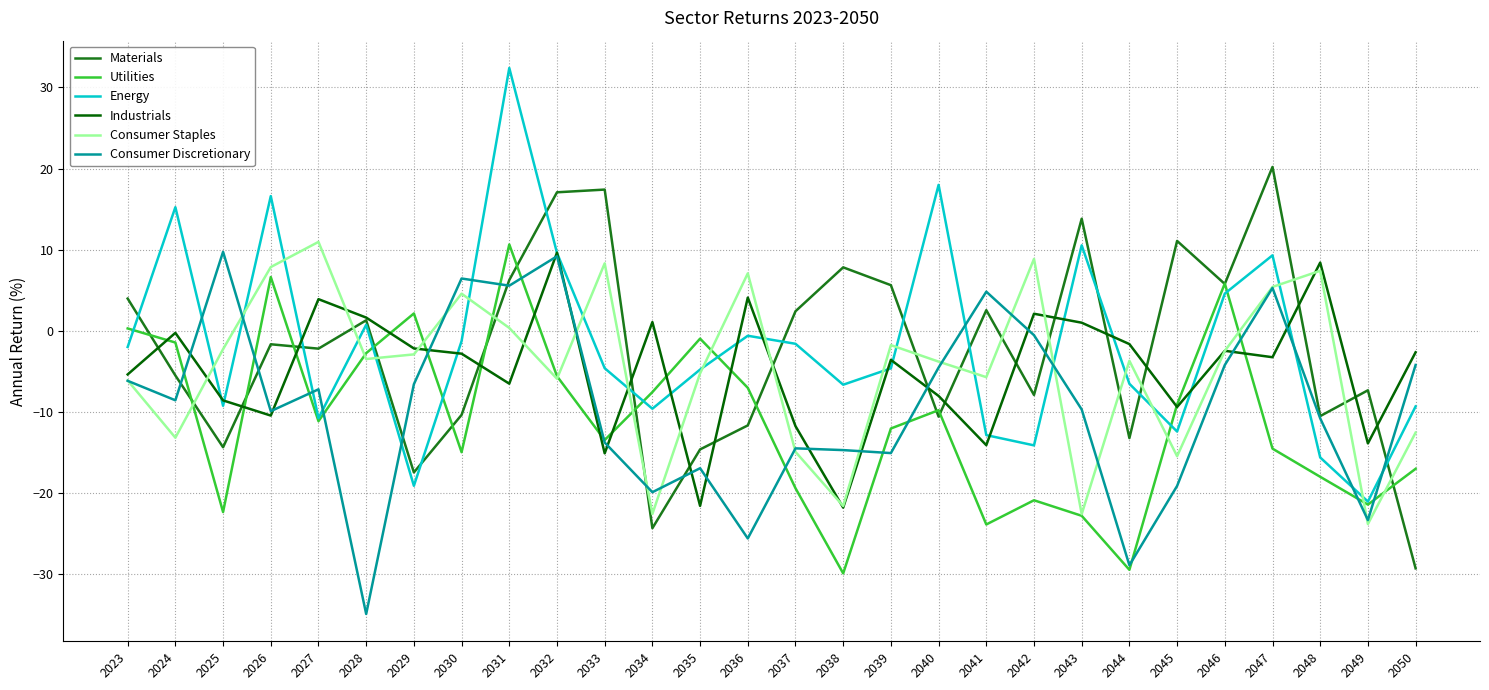

The Consumer Staples series shows -23.8 at 2049. True or false?

True